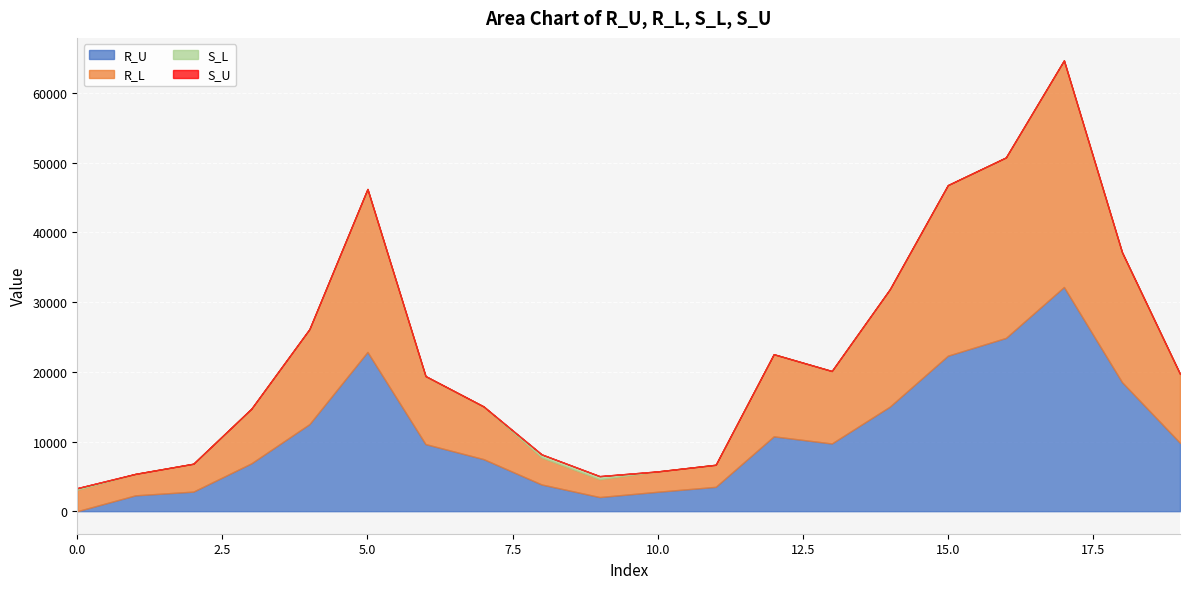

What are all the series names shown in the legend?

R_U, R_L, S_L, S_U